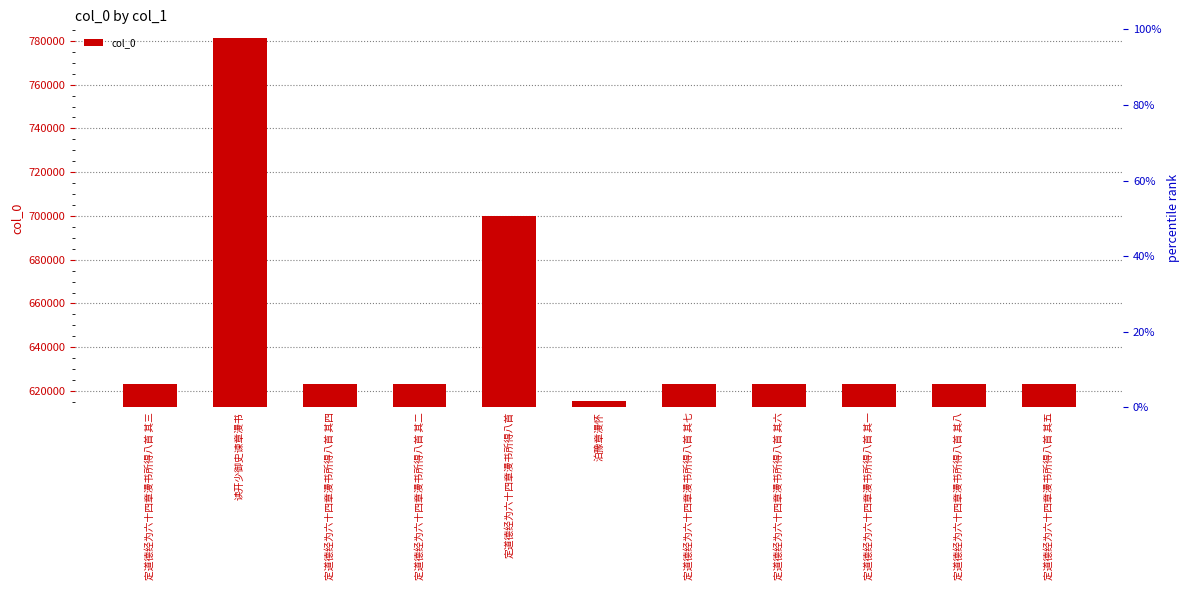

How many values are below 623241?

5